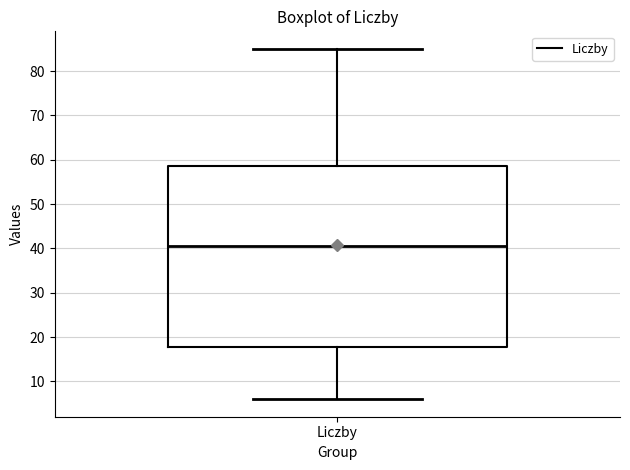

Transcribe this box plot: give where the median line is, the range the box spans, and where the two whiskers end, as read against the y-axis. The values are not printed on the chart, so give them approximately, as read against the axis.

median 41, box 18 to 59, whiskers 6 to 85